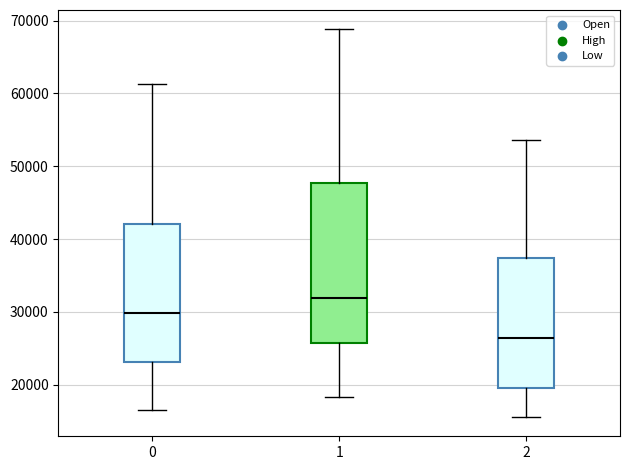

Reading left to right, read every box against the y-axis: the position of its median line, the range the box covers, and the ends of its whiskers. The values are not printed on the chart, so give them approximately, as read against the axis.

0: median 30000, box 23000 to 42000, whiskers 17000 to 61000
1: median 32000, box 26000 to 48000, whiskers 18000 to 69000
2: median 26000, box 20000 to 37000, whiskers 16000 to 54000